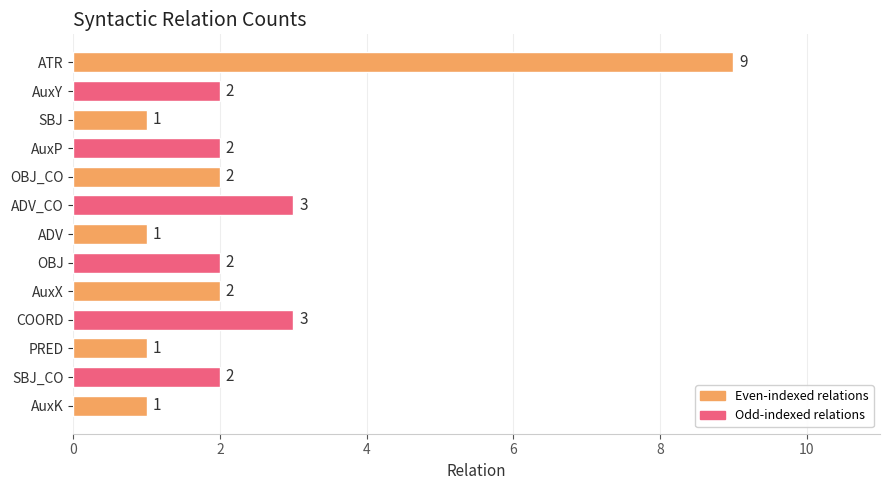

What is the change in value from ATR to OBJ?

-7